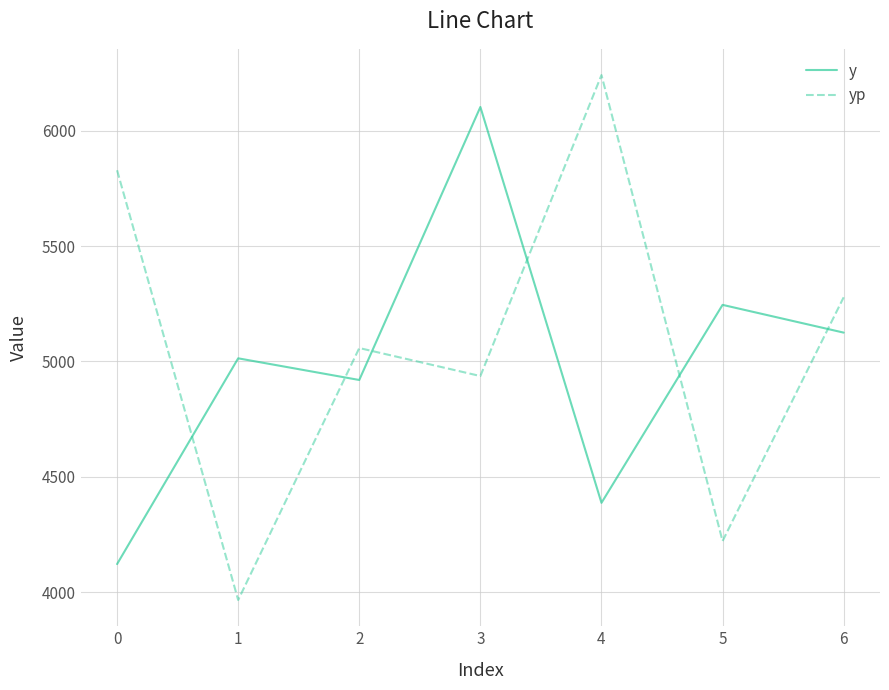

The y series shows 8100.7 at 4. True or false?

False